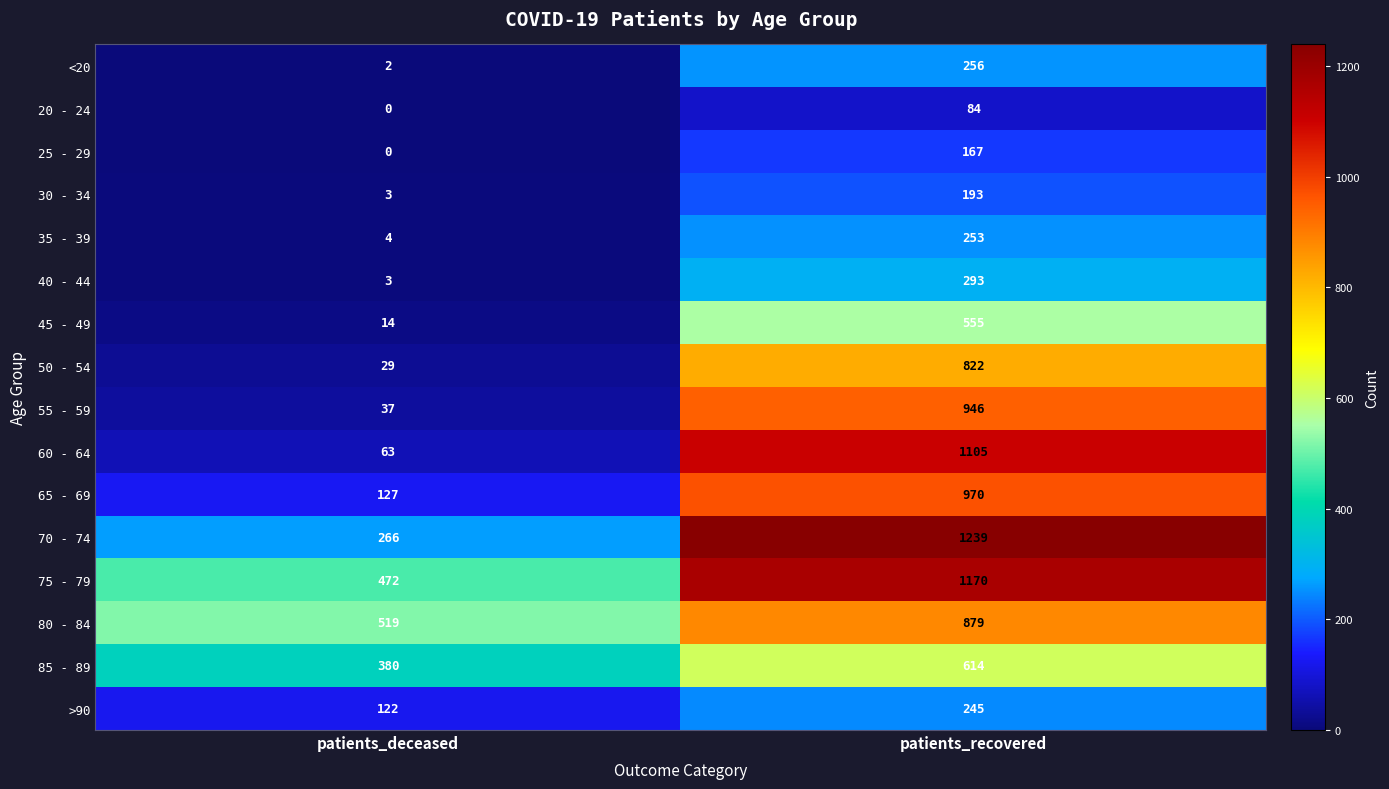

What is the difference between the 55 - 59 values at patients_recovered and patients_deceased?

909